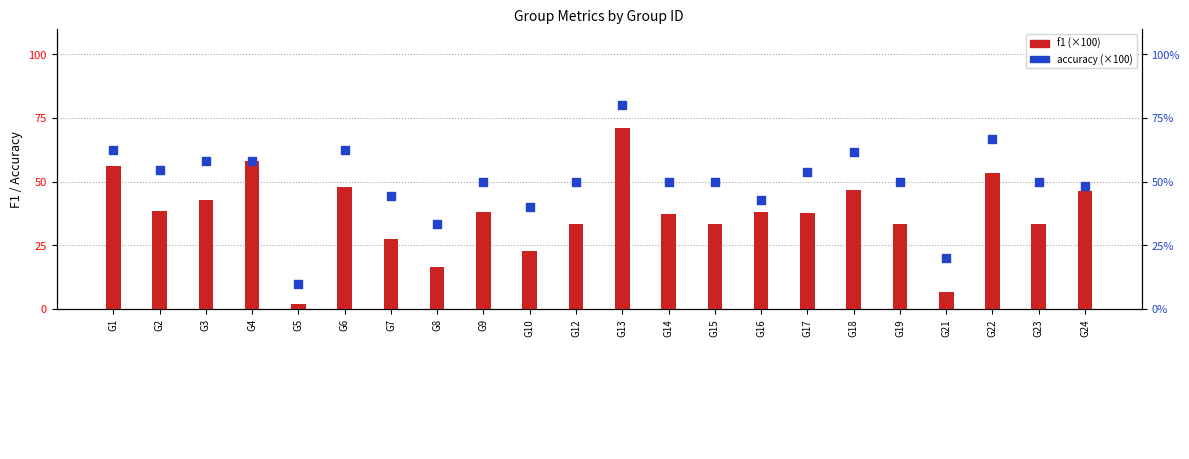

What is the total value across all series at G23?

83.3